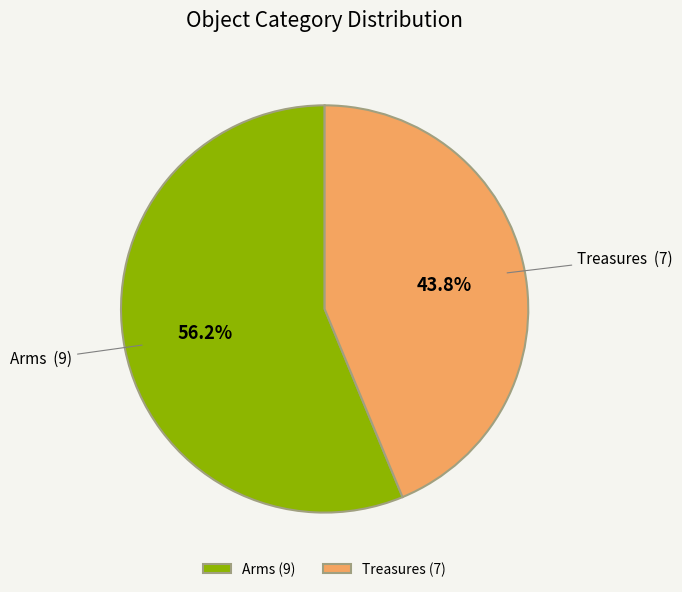

Rank the categories by value from highest to lowest.

Arms, Treasures